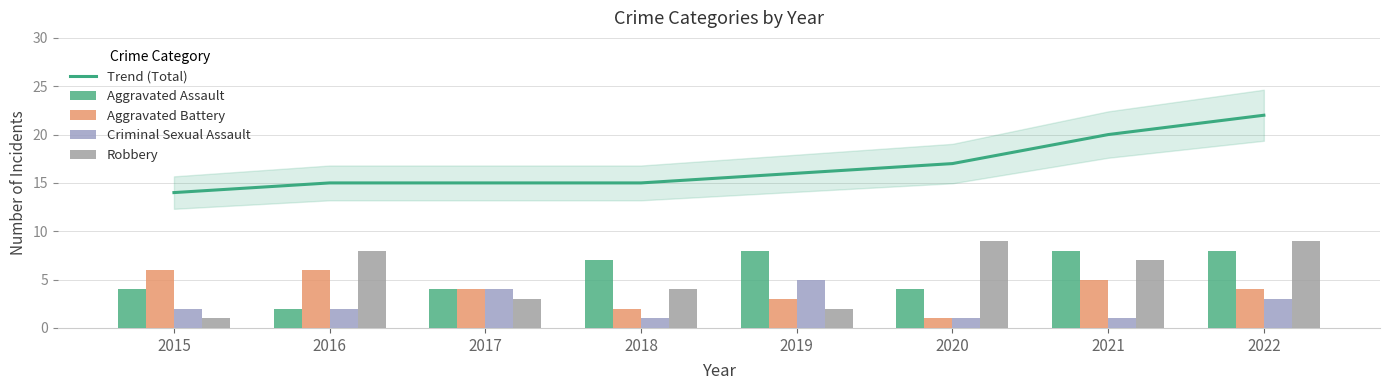

What is the lowest value of the Trend (Total) series?

14